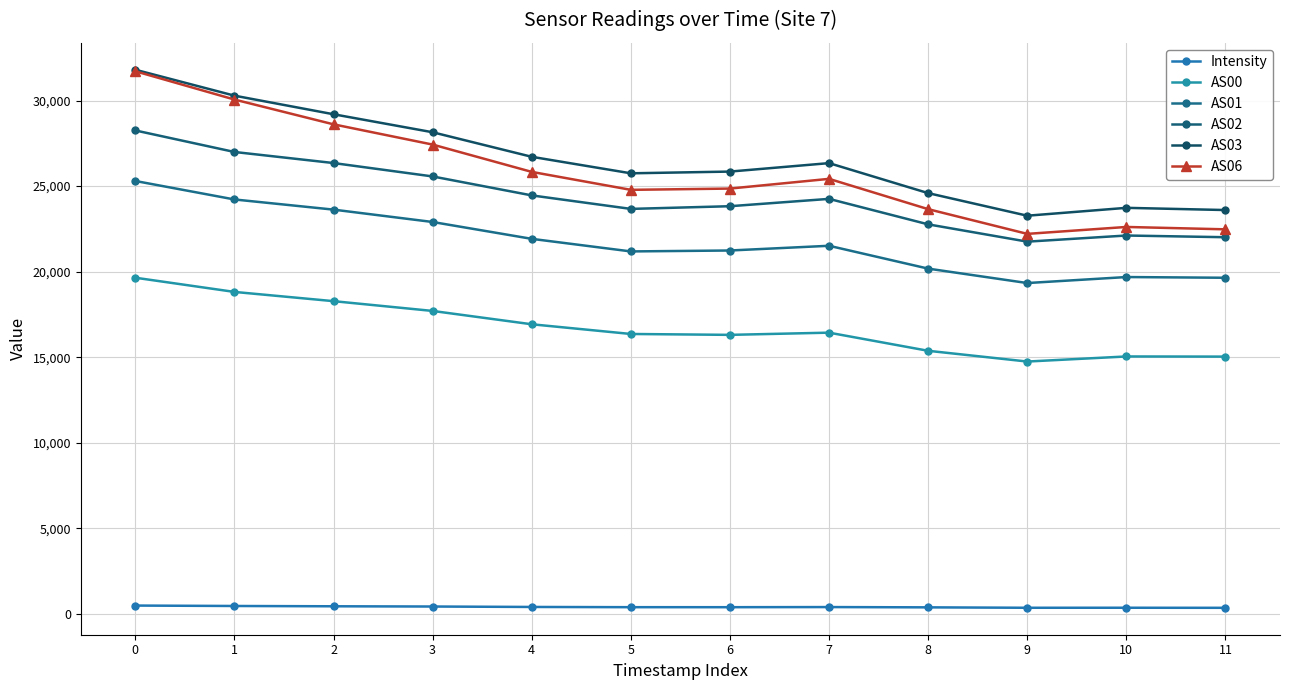

True or false: AS00 and AS02 intersect in this chart.

False